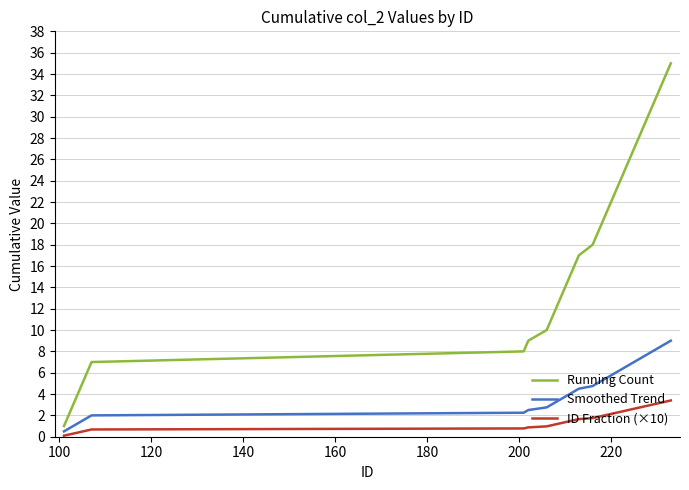

True or false: Running Count and ID Fraction (×10) intersect in this chart.

False